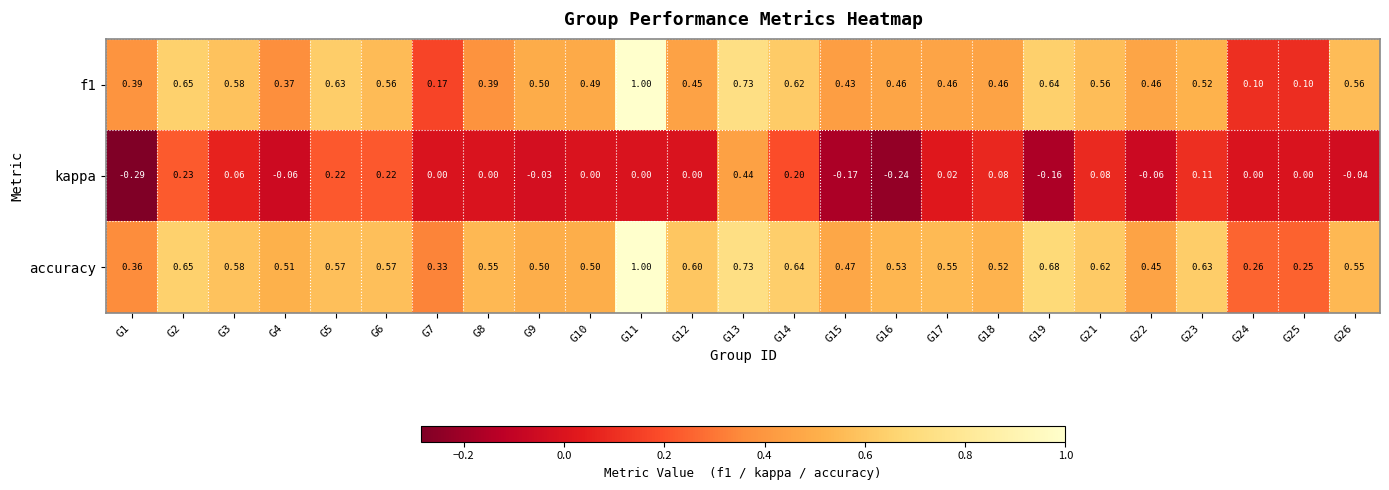

Between G19 and G22, which series saw the biggest shift?

accuracy